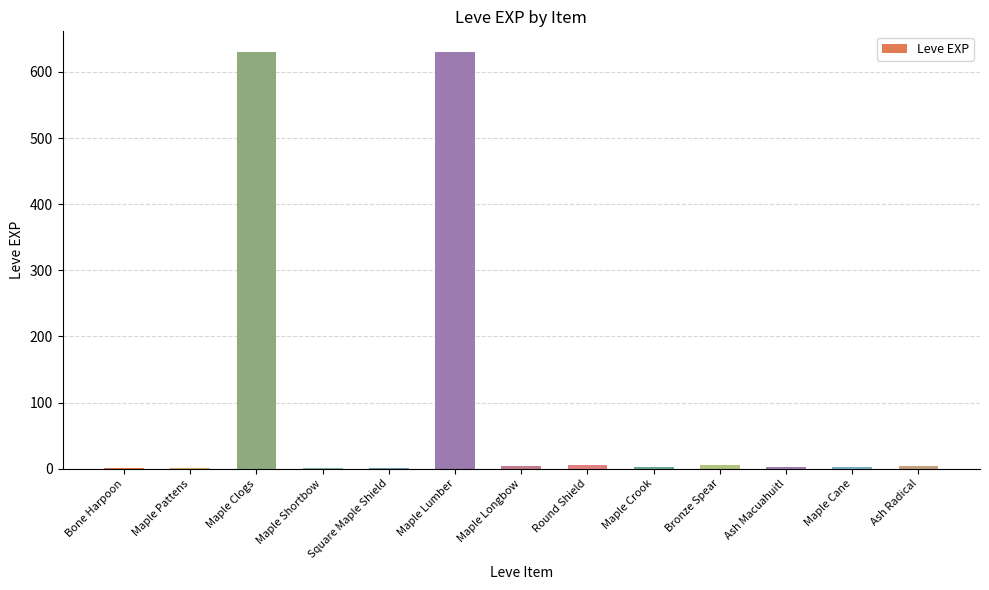

What is the greatest value displayed?

630